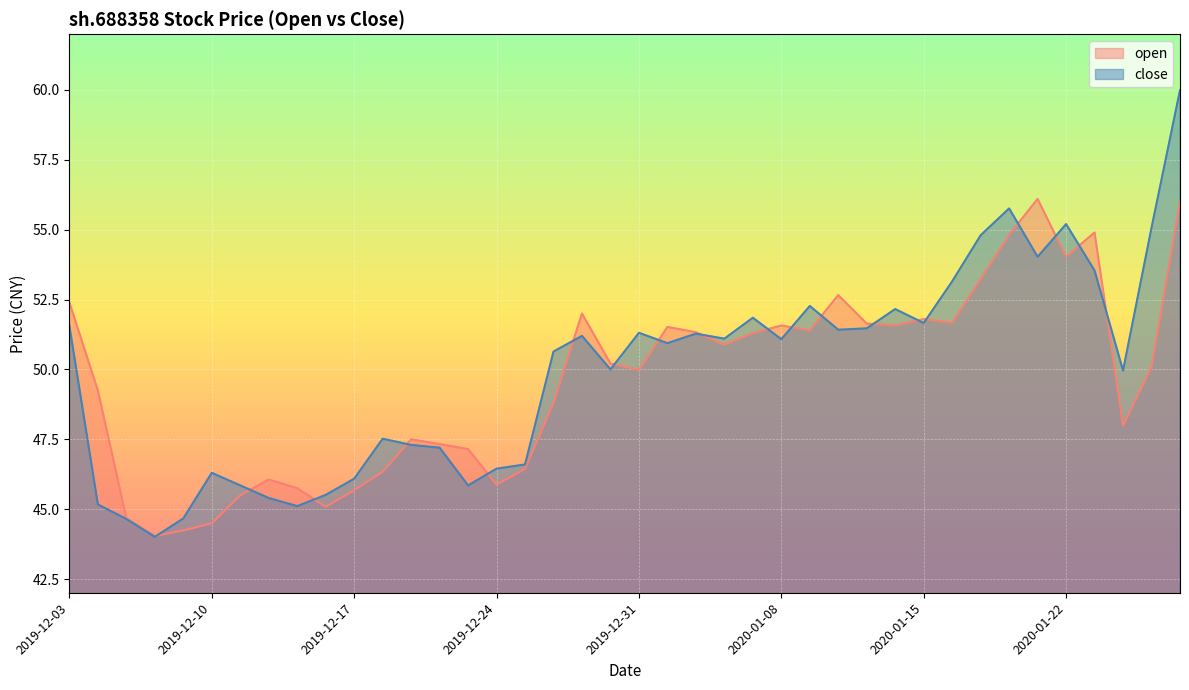

After their last crossing, which series has the higher values: close or open?

close